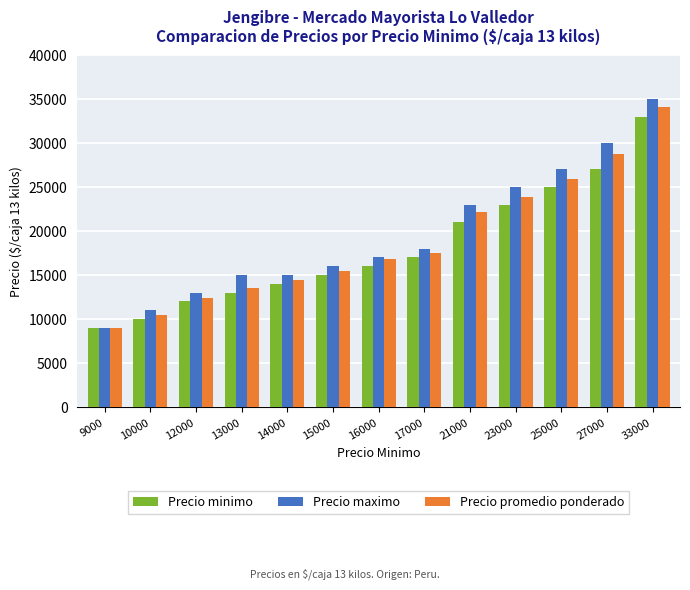

Which series has the largest total across all categories?

Precio maximo